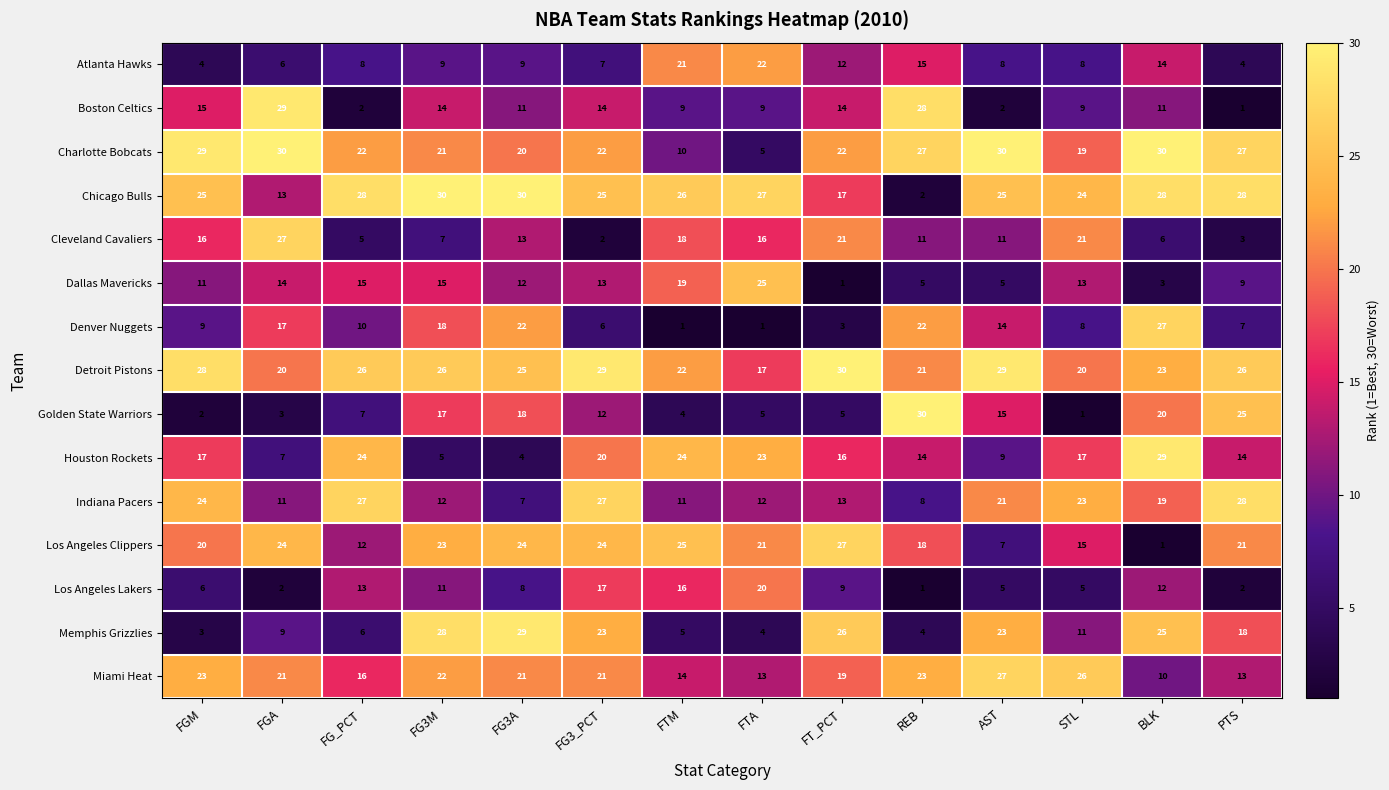

What is the maximum value for Houston Rockets?

29